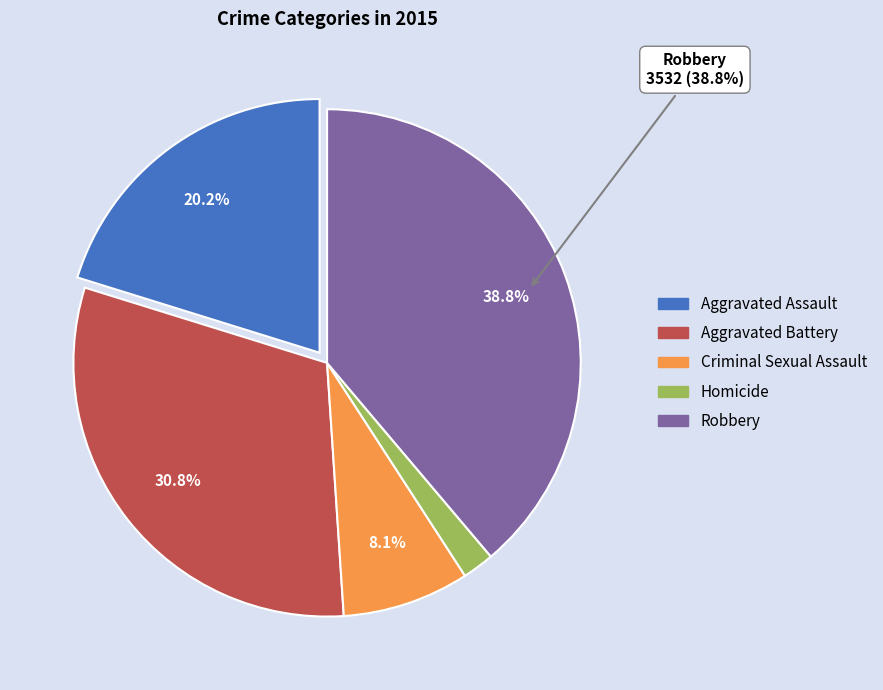

Does any single category account for the majority?

No